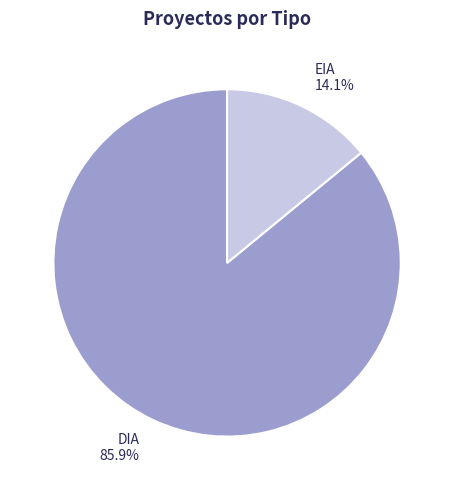

What percentage is the EIA slice, to the nearest percent?

14%